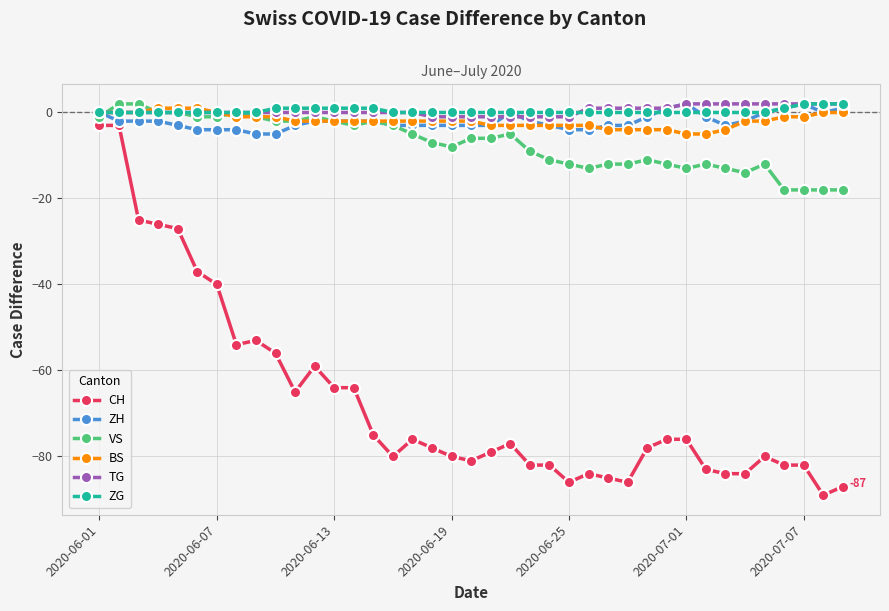

What are all the series names shown in the legend?

CH, ZH, VS, BS, TG, ZG